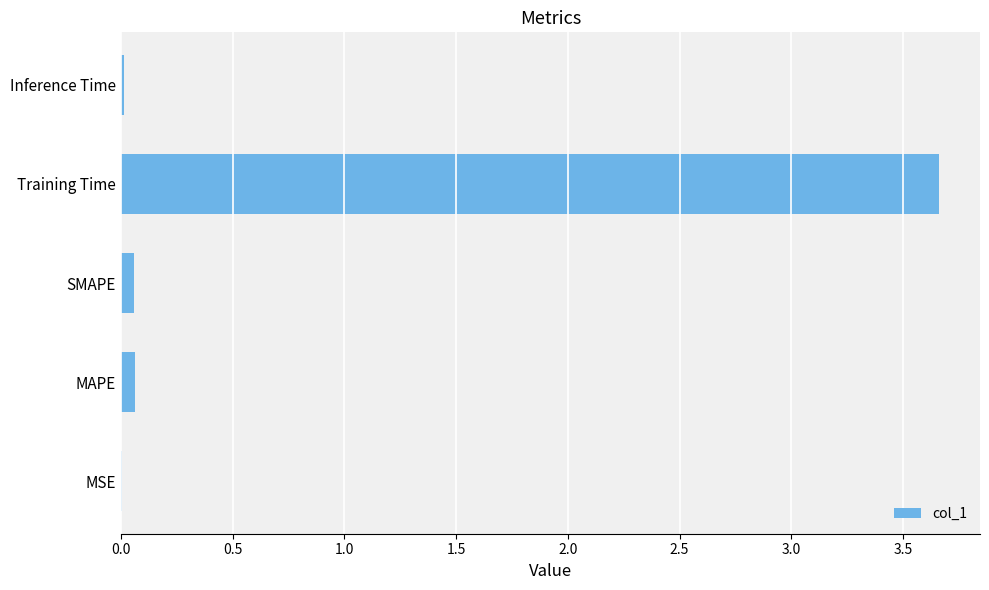

What is the sum of all values?

3.8